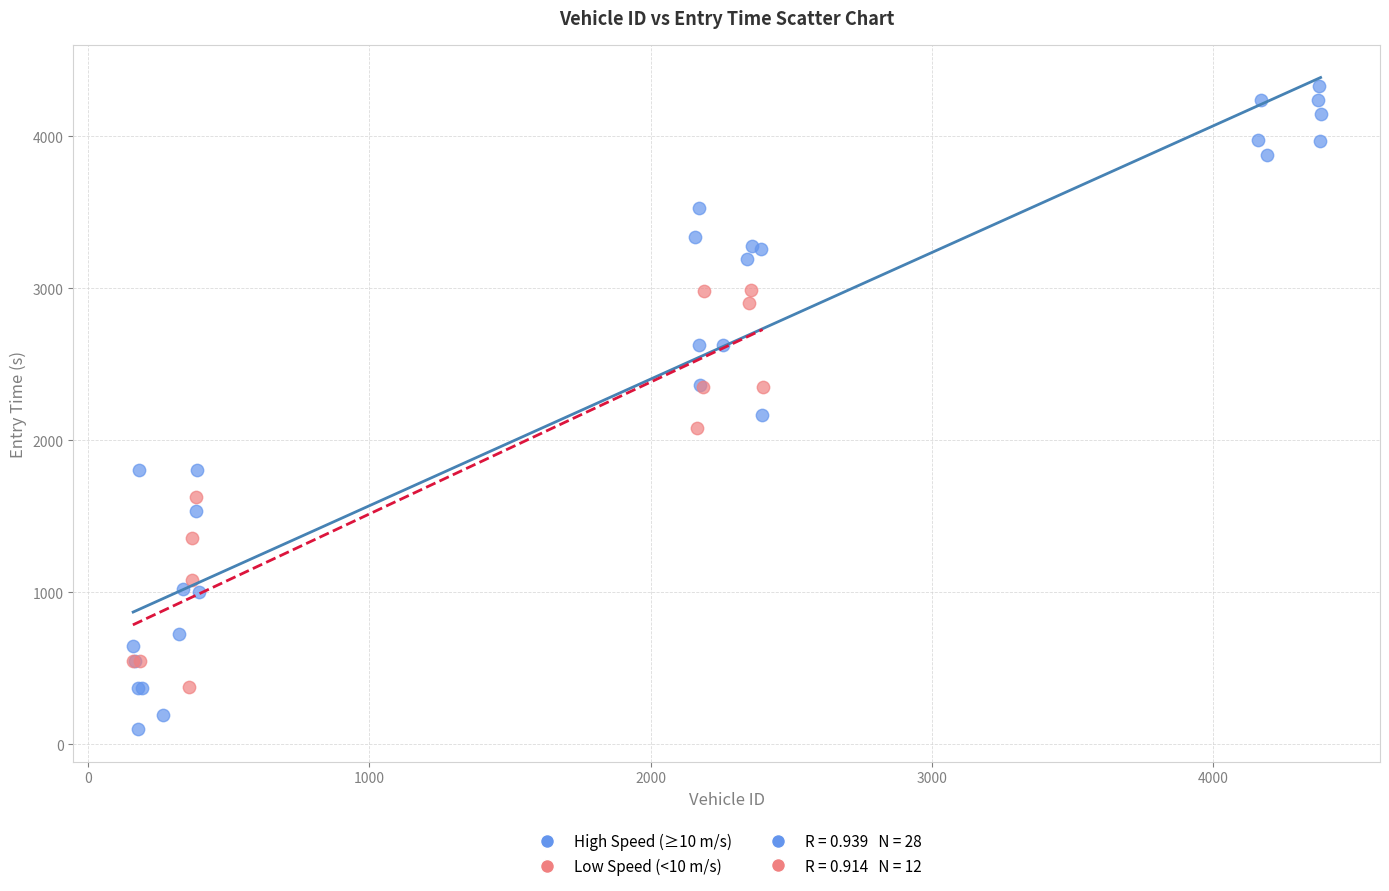

Which series has the largest Y range (max minus min)?

High Speed (≥10 m/s)